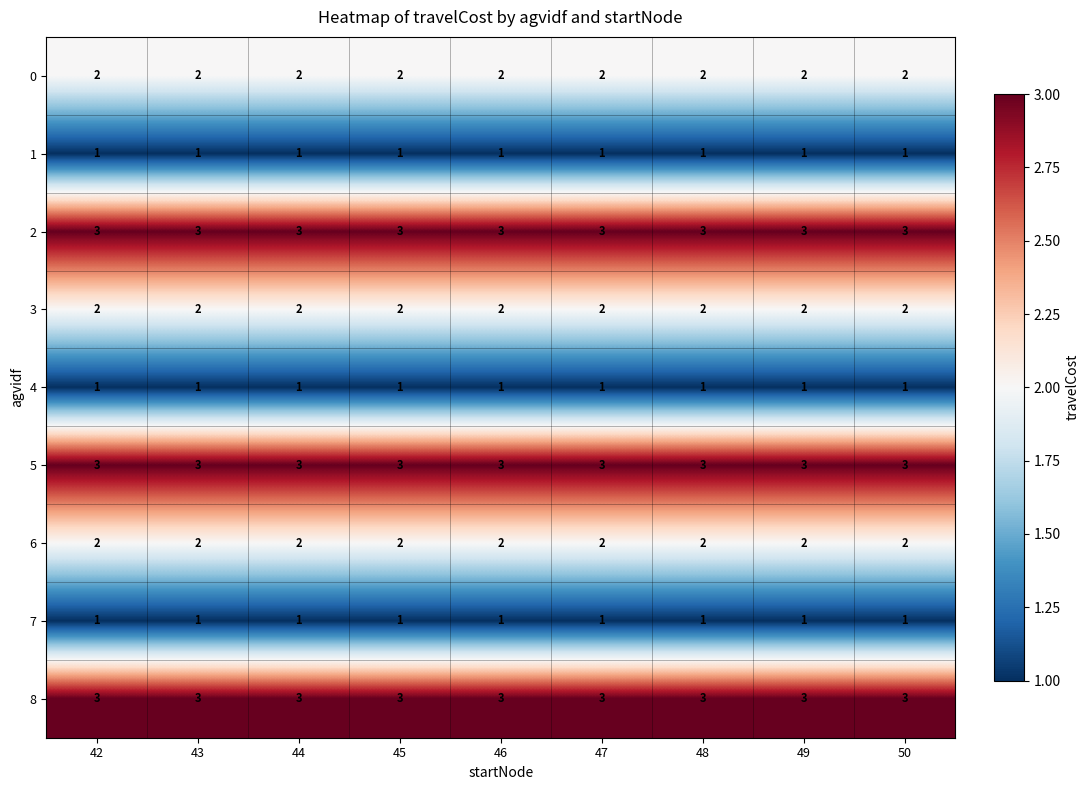

What is the maximum value shown in the chart?

3